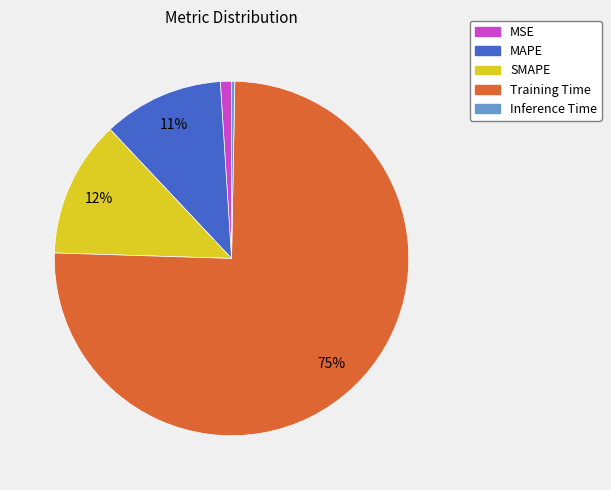

Which has a higher value, Training Time or MSE?

Training Time